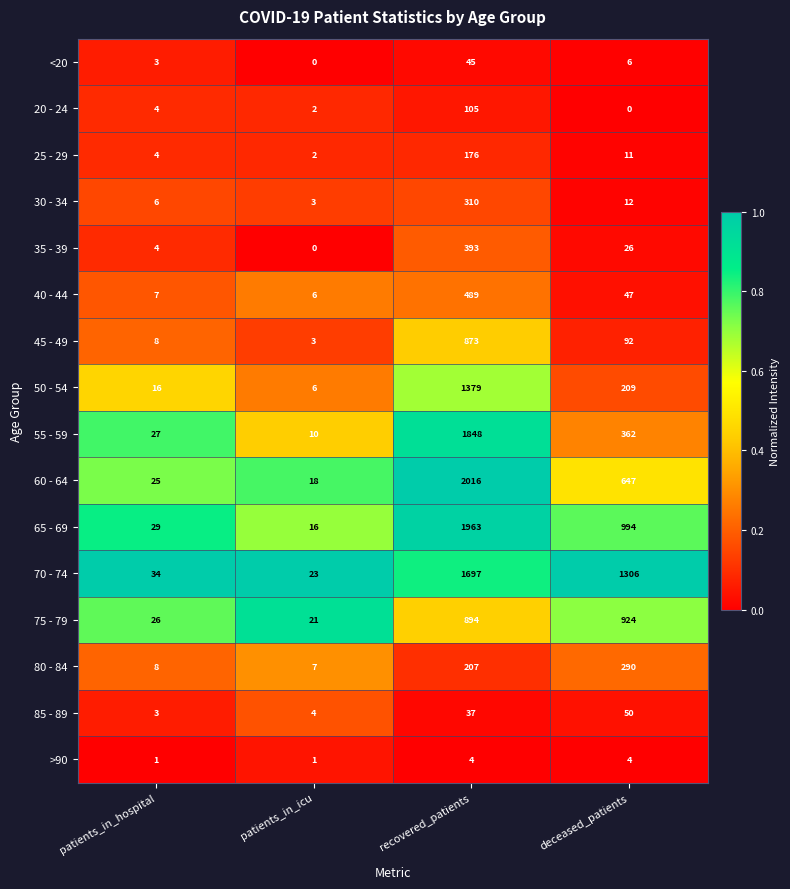

Count the number of data series in this chart.

16